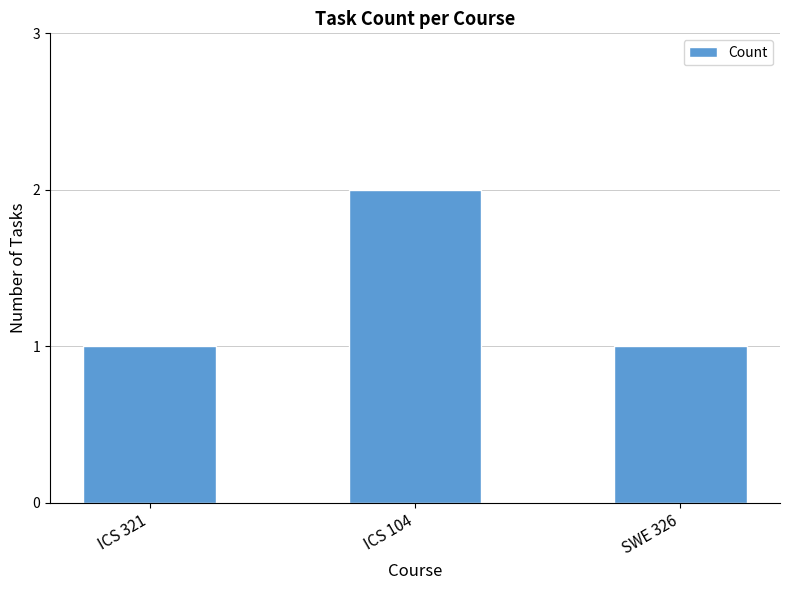

What is the sum of all values?

4